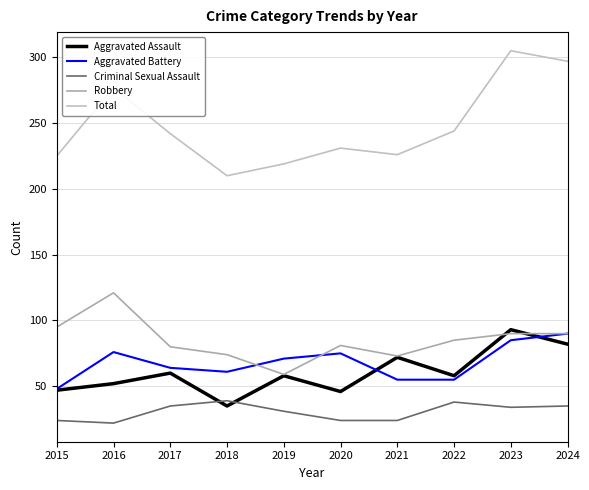

At which category does Total reach its first local peak?

2016